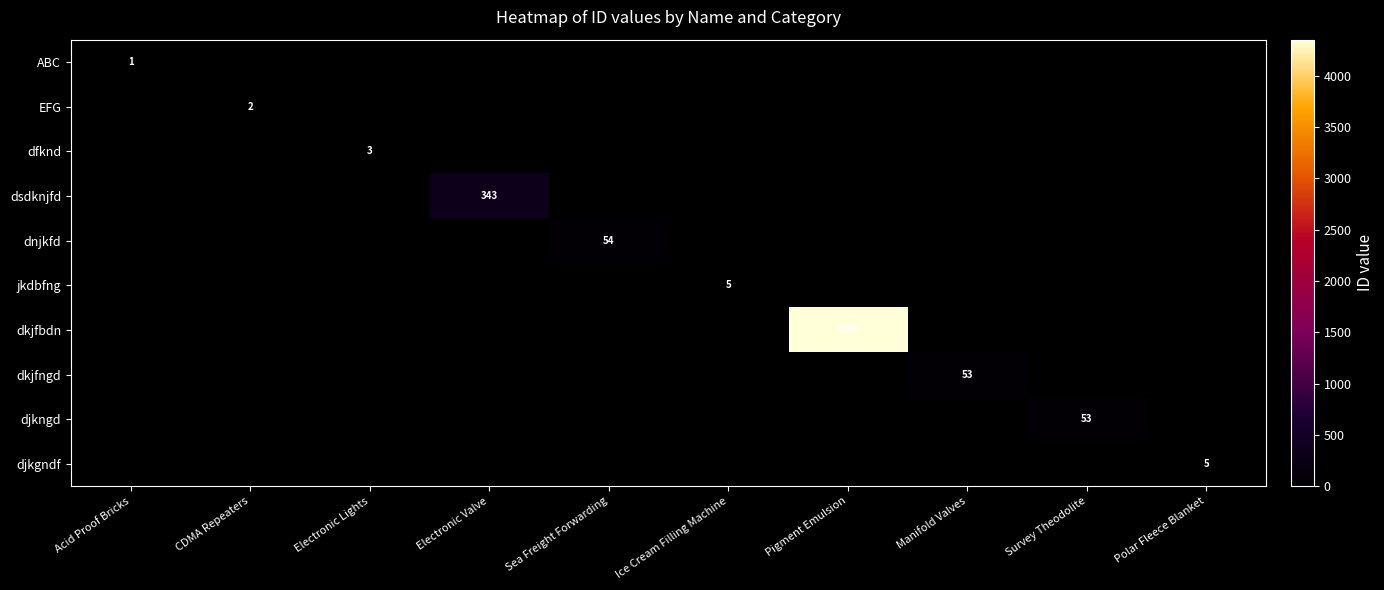

Which category has the highest value across all series?

Pigment Emulsion